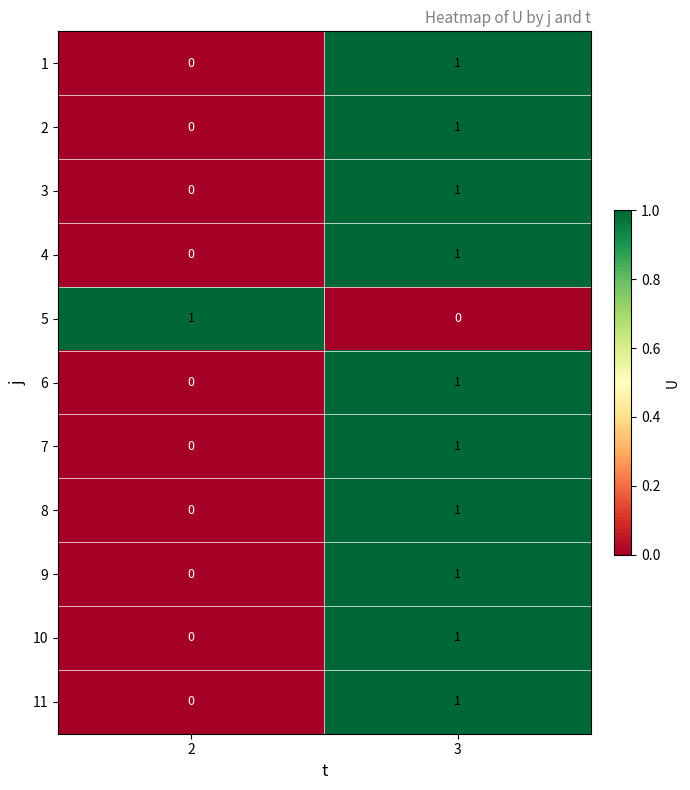

Is it true that 9 equals 0 at 3?

False